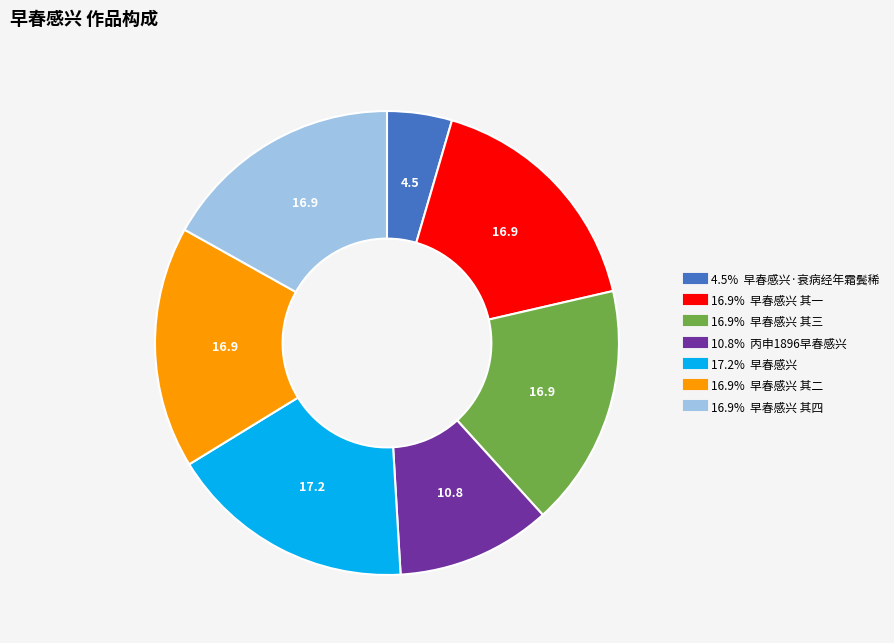

Is there a majority slice in this chart?

No